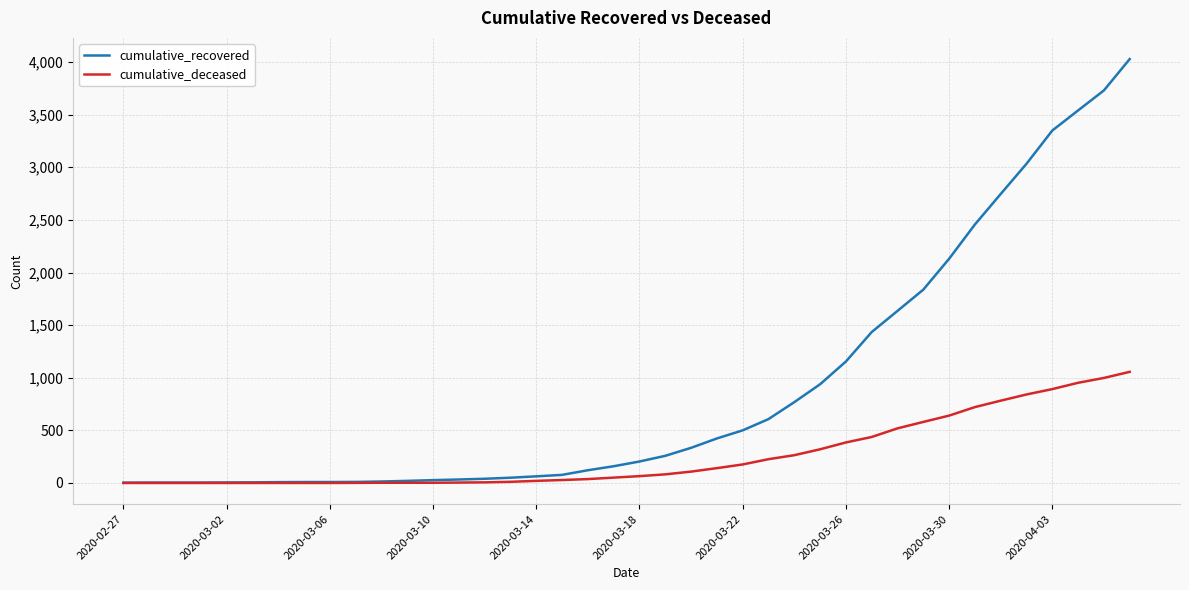

Rank the series by their maximum value, from highest to lowest.

cumulative_recovered, cumulative_deceased